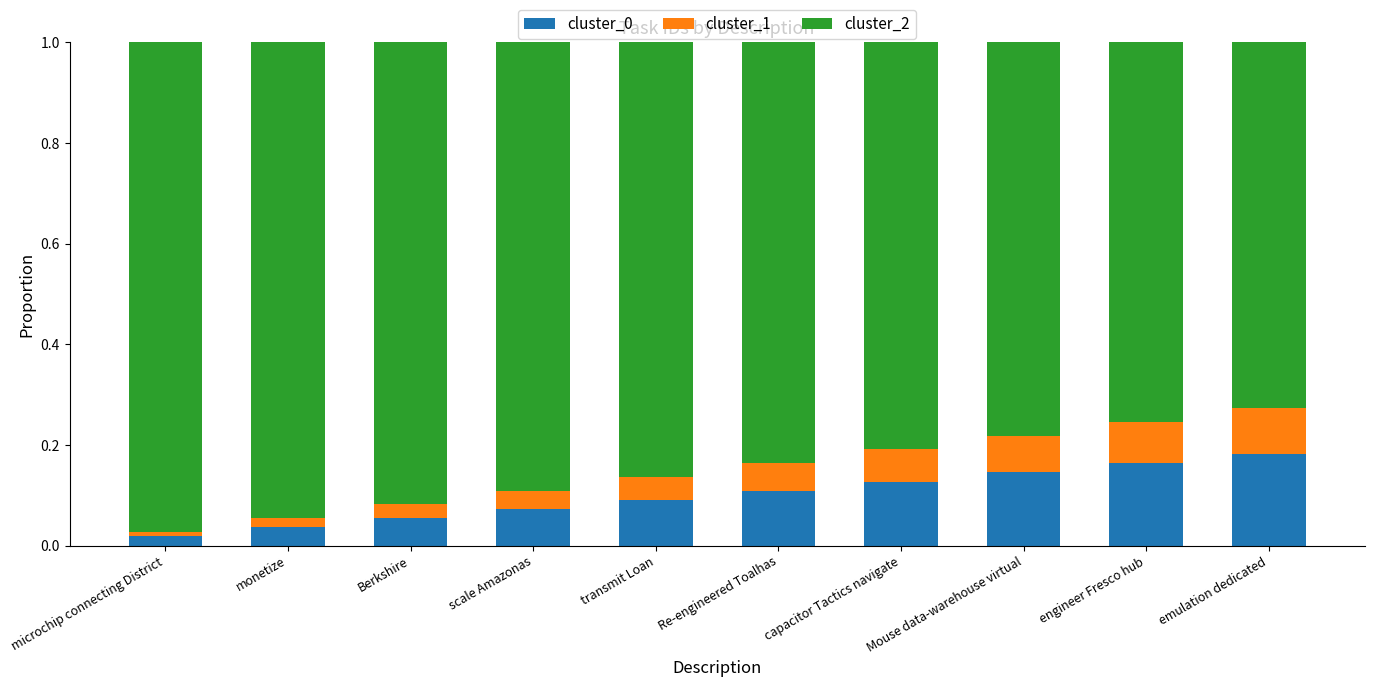

True or false: cluster_0 has a value of 0.0 at transmit Loan.

False